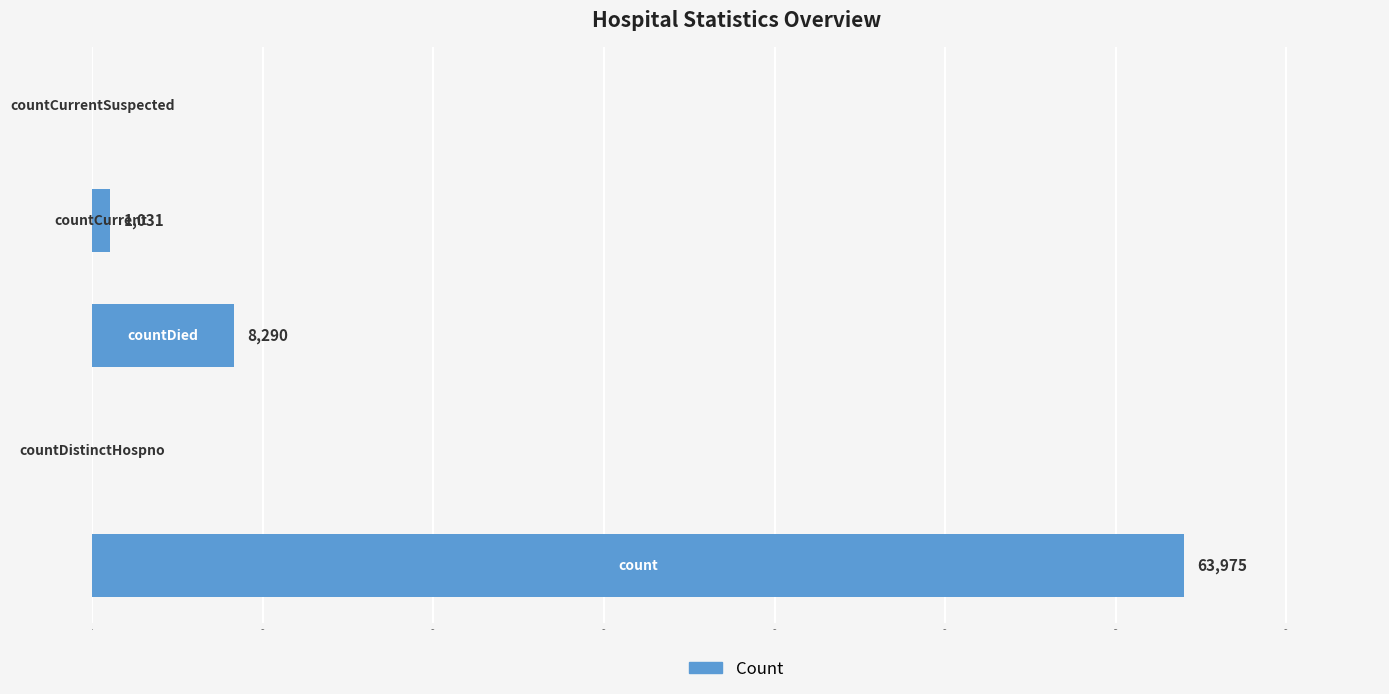

What is the maximum value shown in the chart?

63975